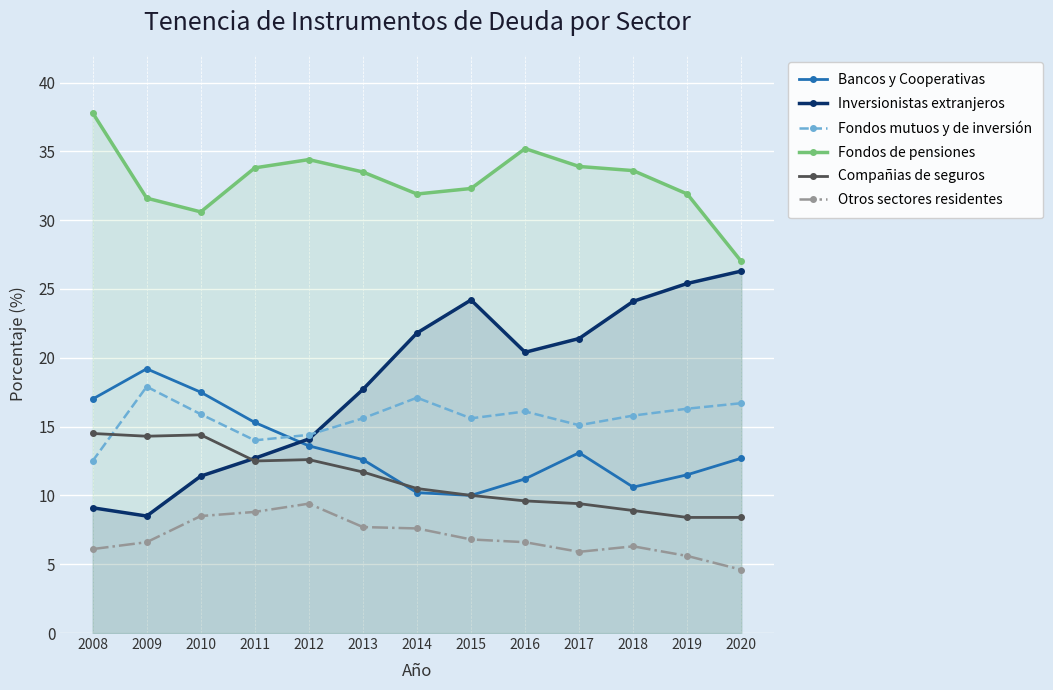

At which category does Fondos mutuos y de inversión reach its first local valley?

2011